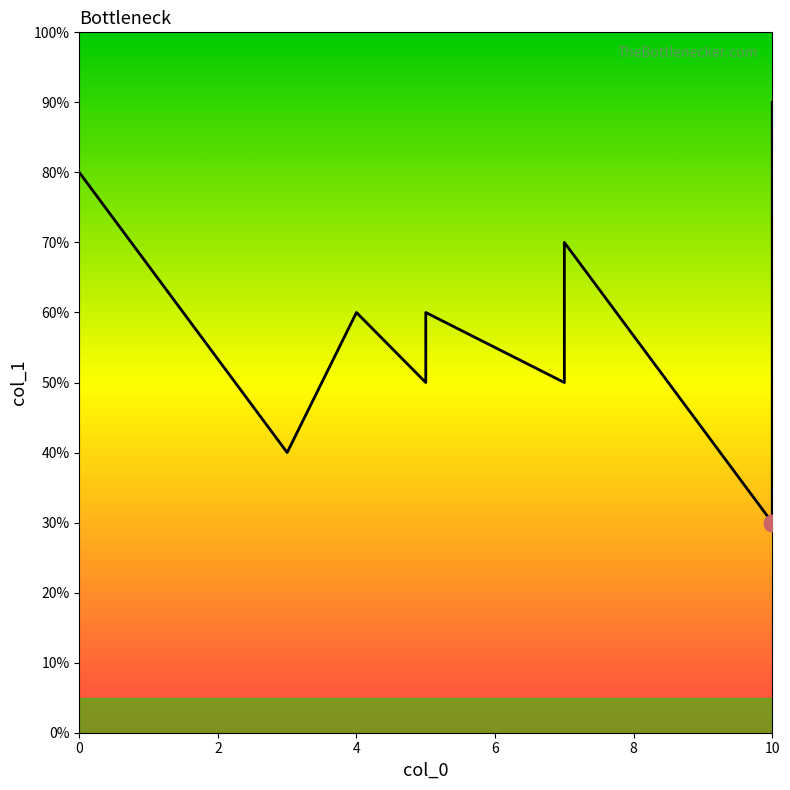

The value at 10 is 3. True or false?

True